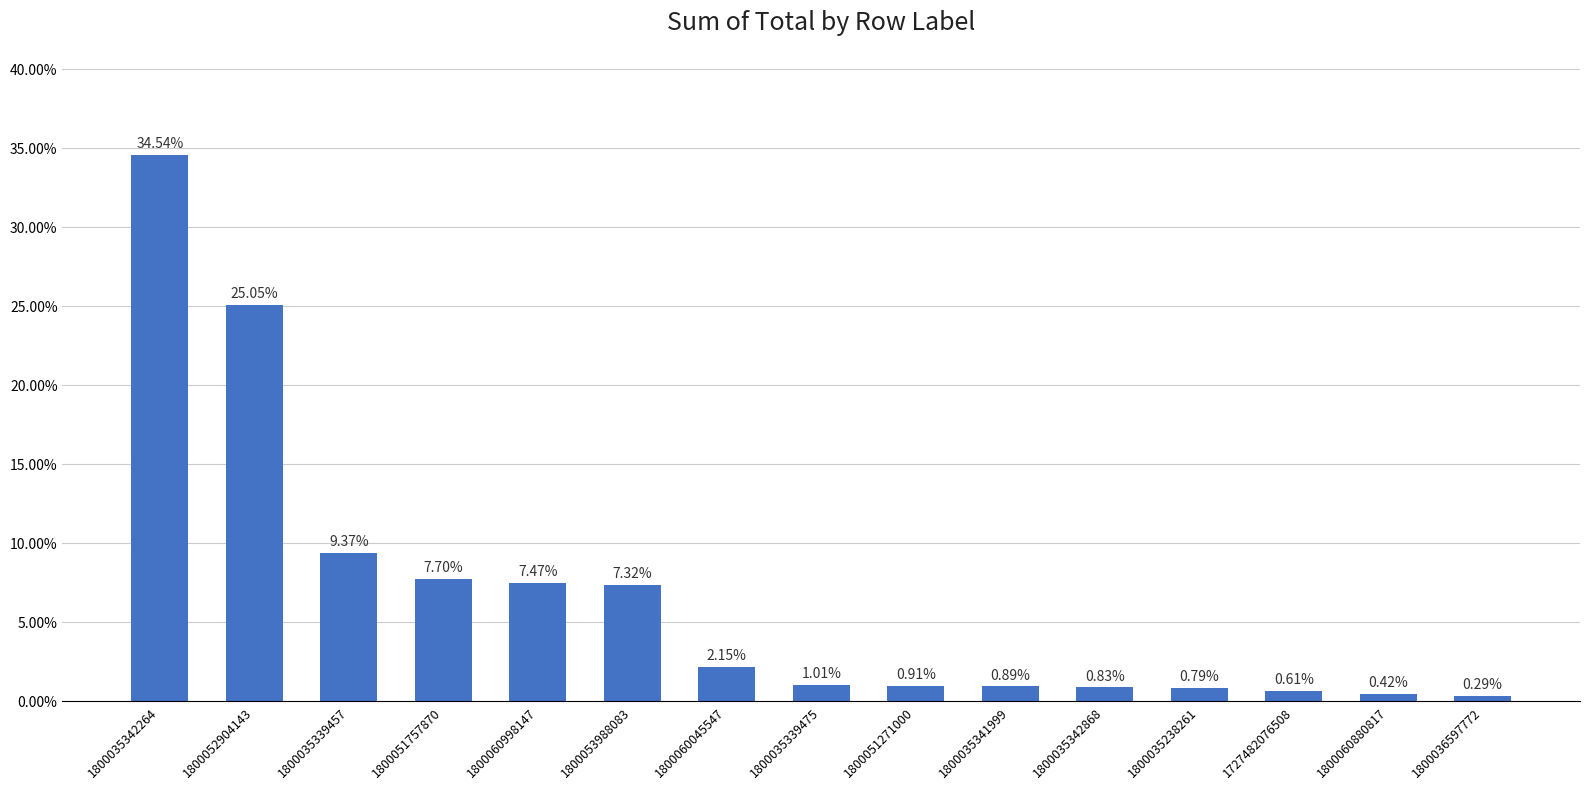

What is the label of the 11th bar from the left?

1800035342868